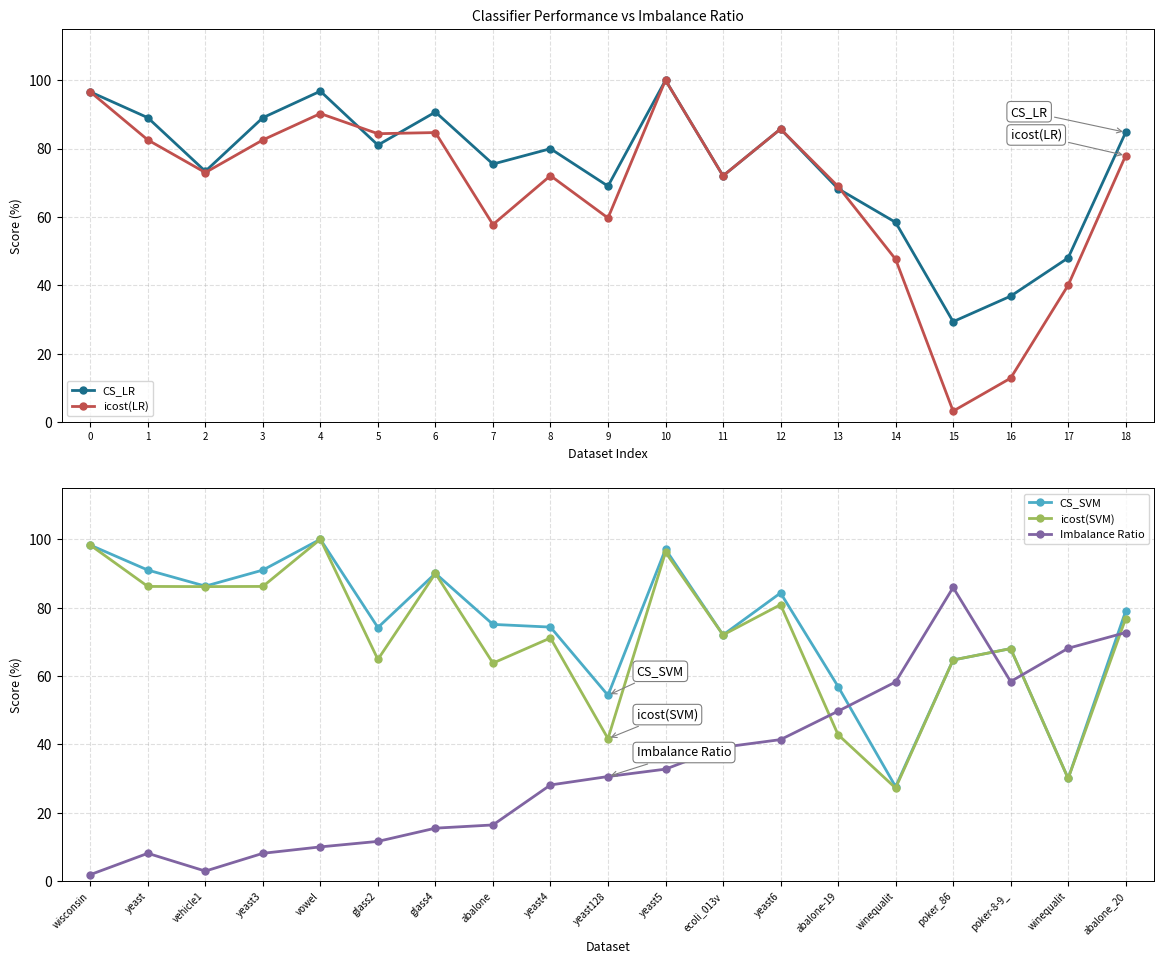

At which label does CS_LR reach its minimum?

15